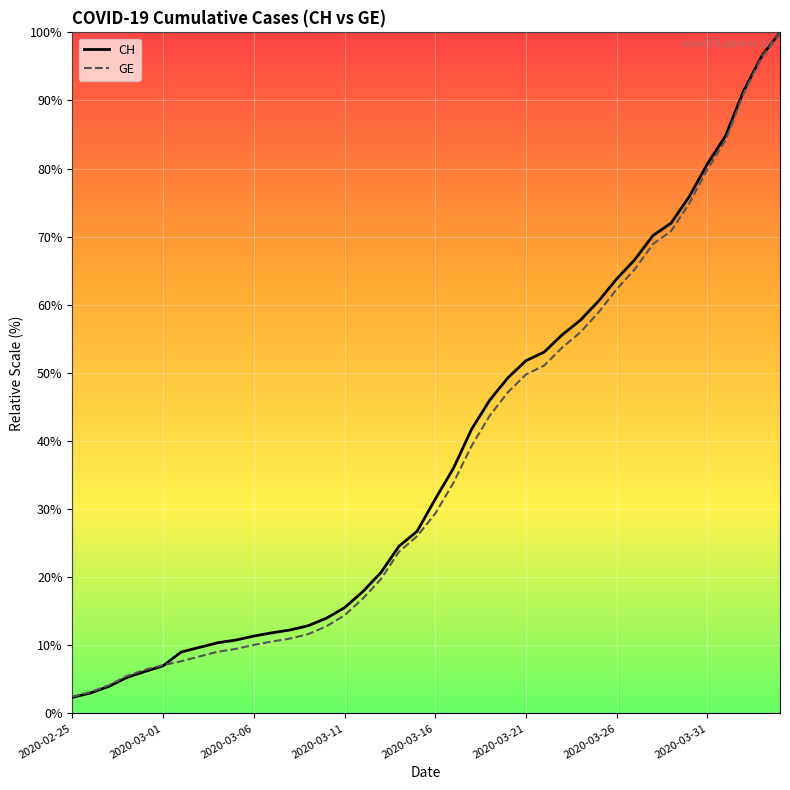

Which series has the widest spread of values?

CH